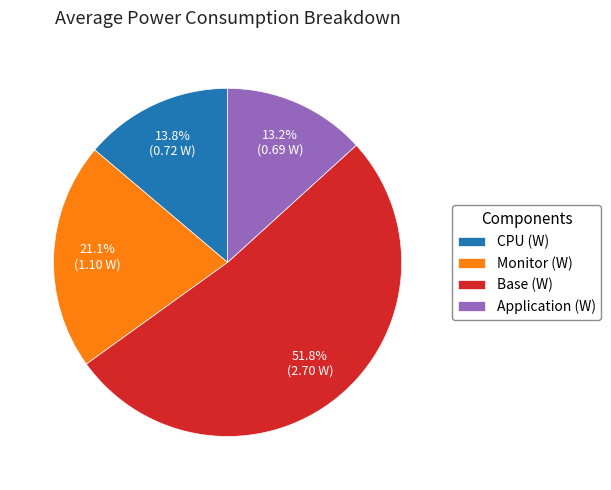

Is there any slice that represents more than half of the pie?

Yes